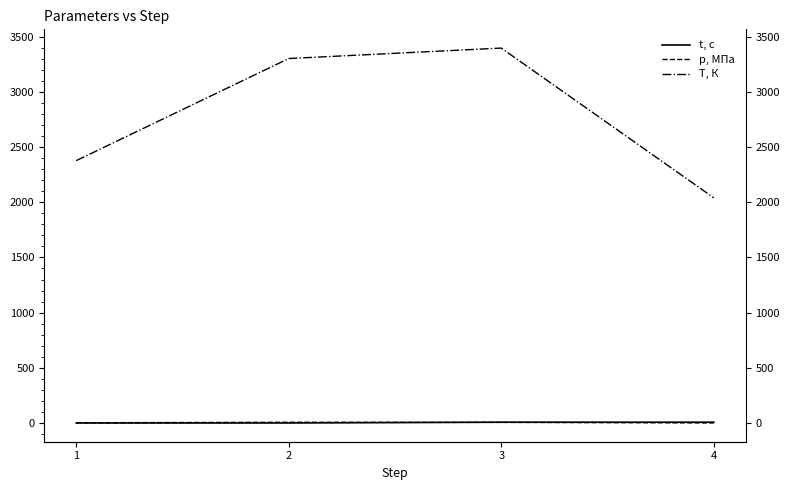

Which series has the largest total across all categories?

T, К